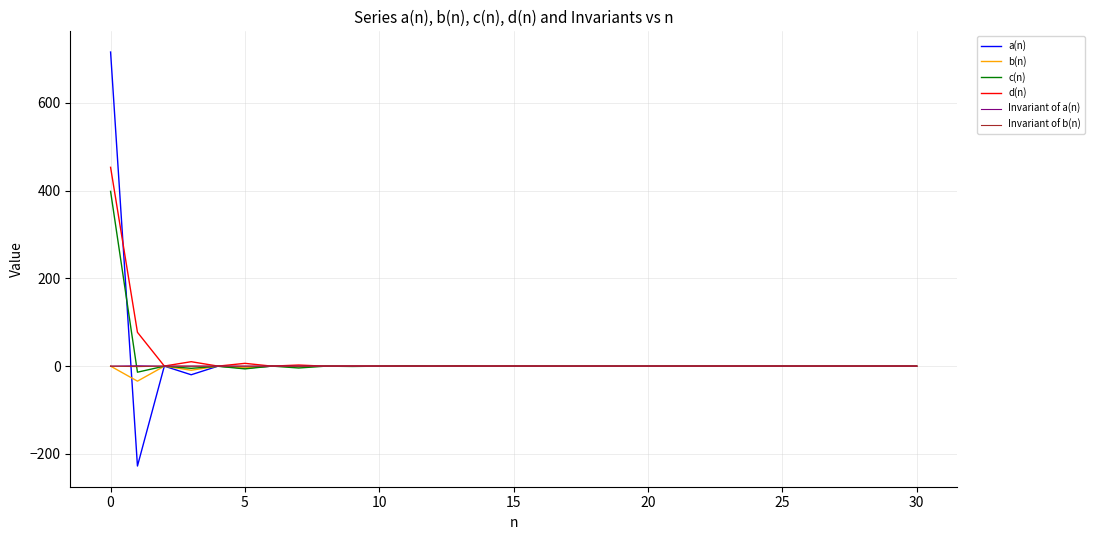

Is this an area chart (filled region under the line)?

No